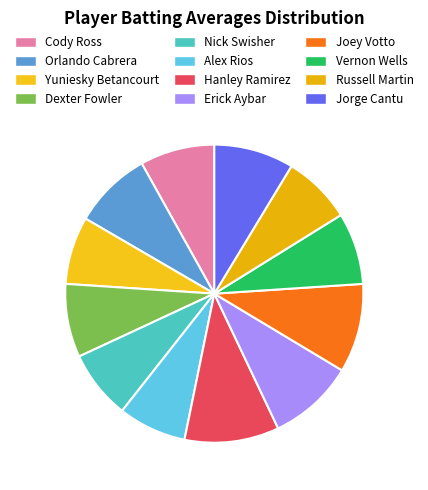

Is Jorge Cantu the majority of the pie?

No